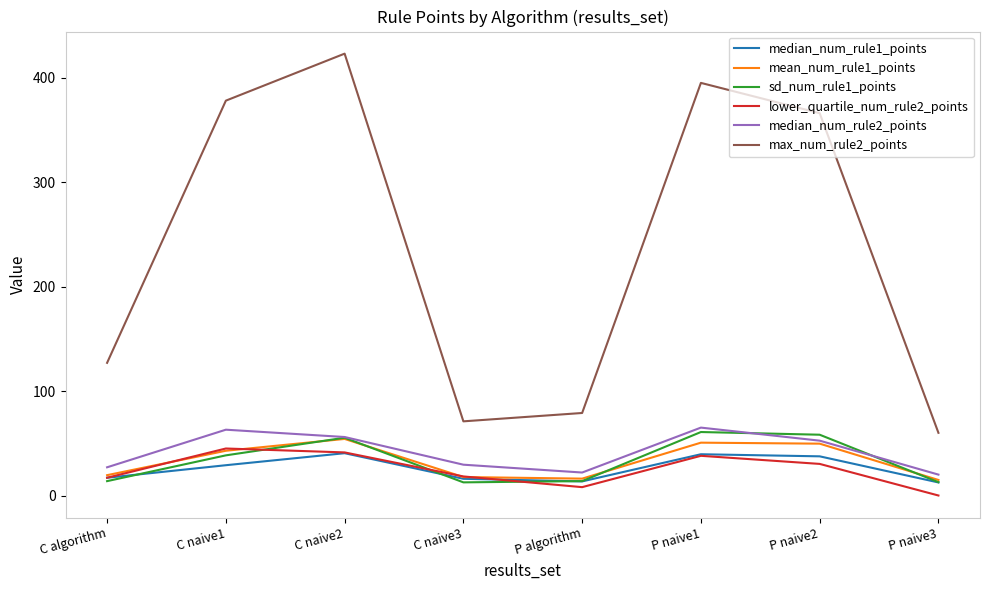

In mean_num_rule1_points, how many points are higher than both neighbors (excluding endpoints)?

2